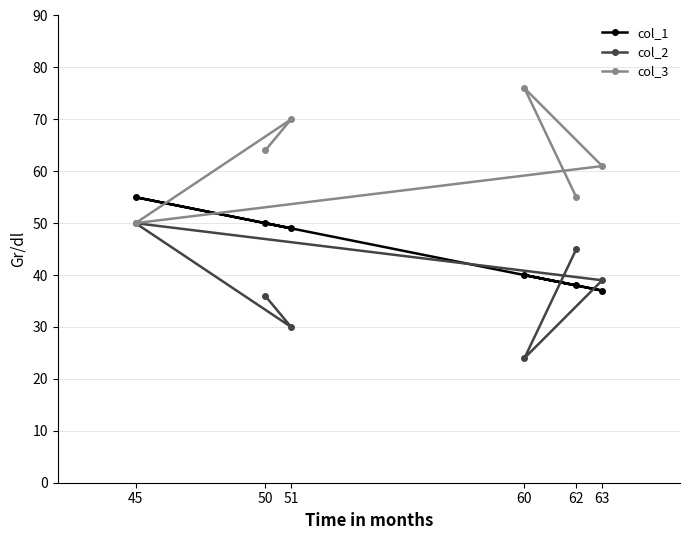

What is the difference between the maximum and minimum values in the col_3 series?

26